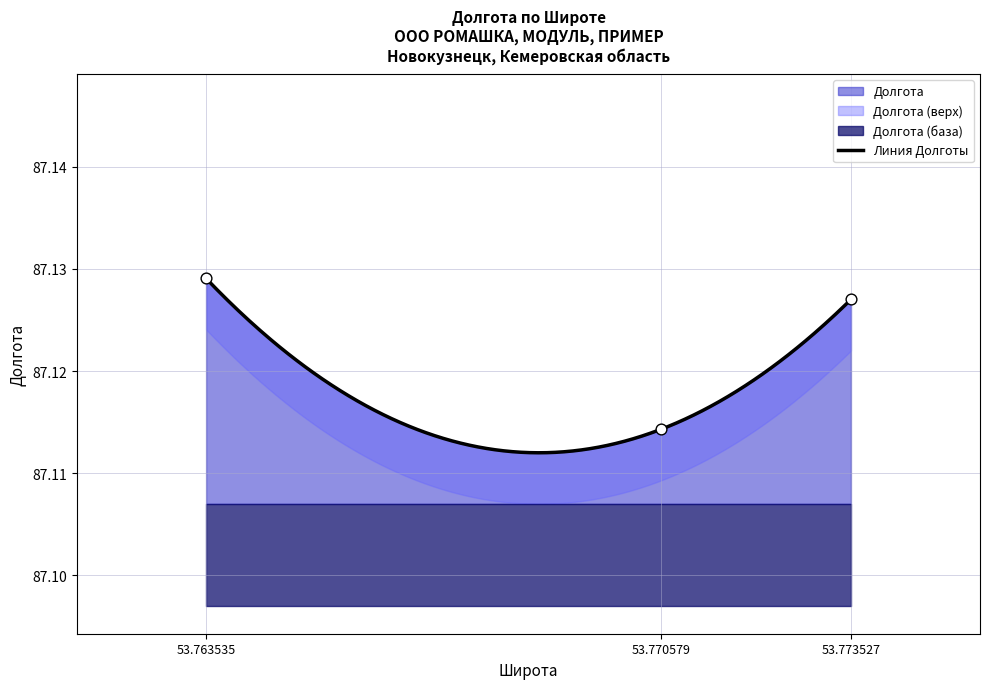

Between 53.773527 and 53.770579, which is larger?

53.773527